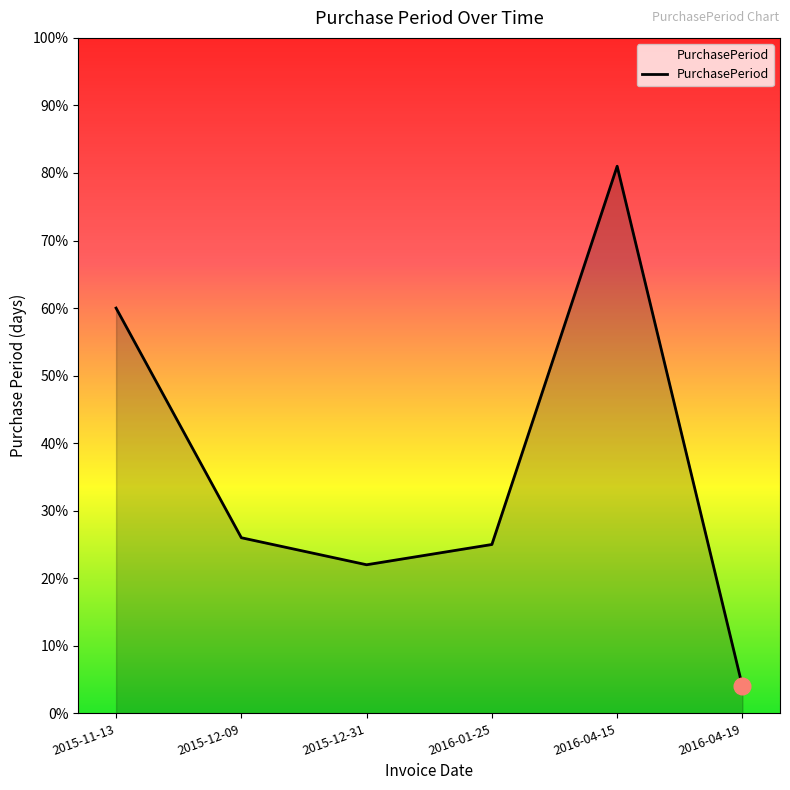

Between 2015-12-31 and 2016-01-25, which is larger?

2016-01-25